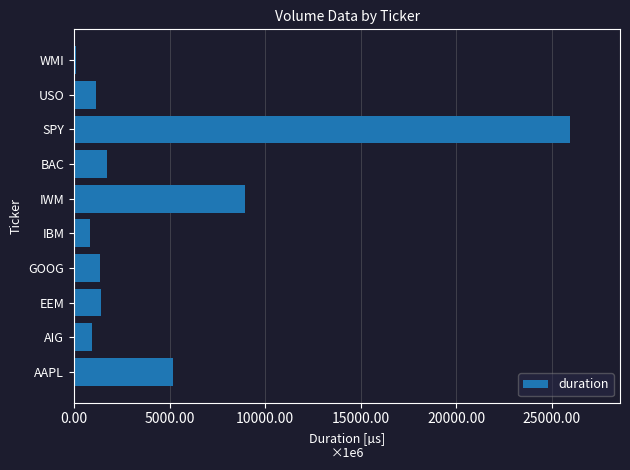

Which category has the highest value across all series?

SPY